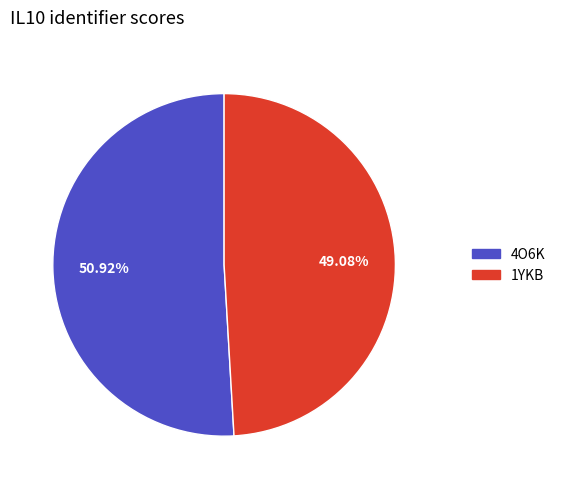

How many segments does this pie chart have?

2